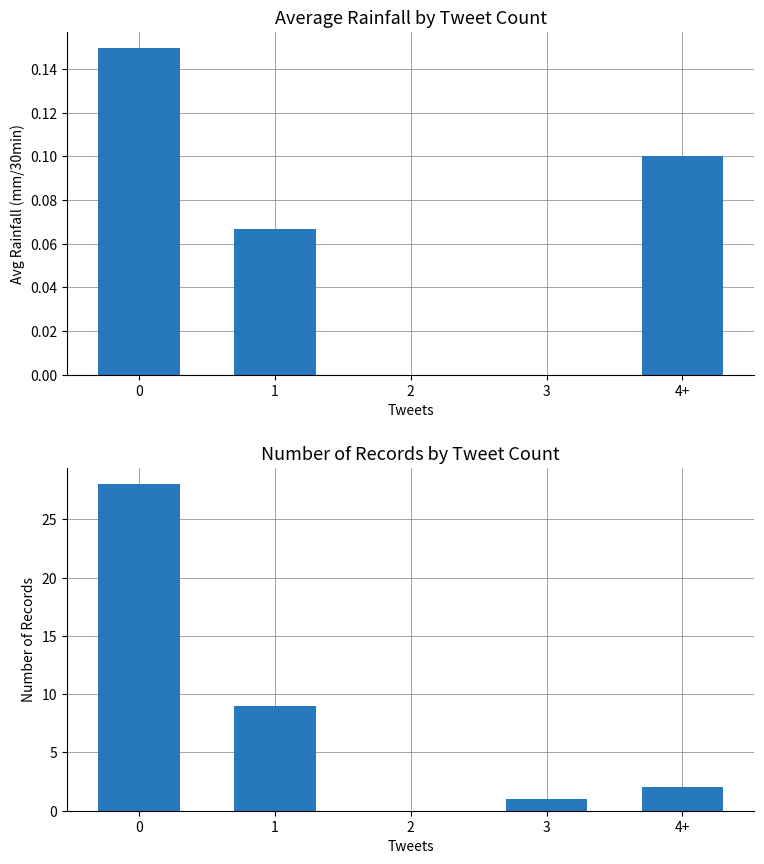

What is the difference between the maximum and minimum values in the avg_rainfall series?

0.1